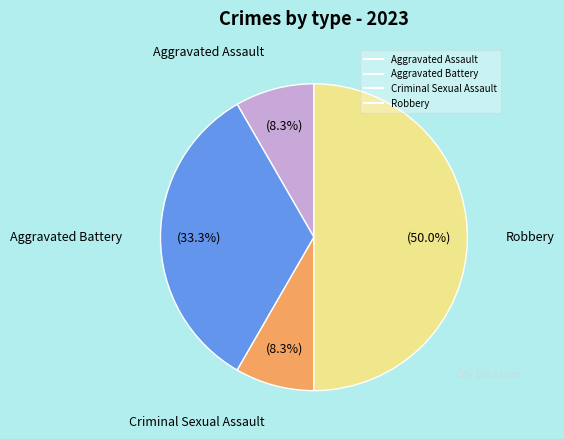

Which category has the biggest portion of the pie?

Robbery